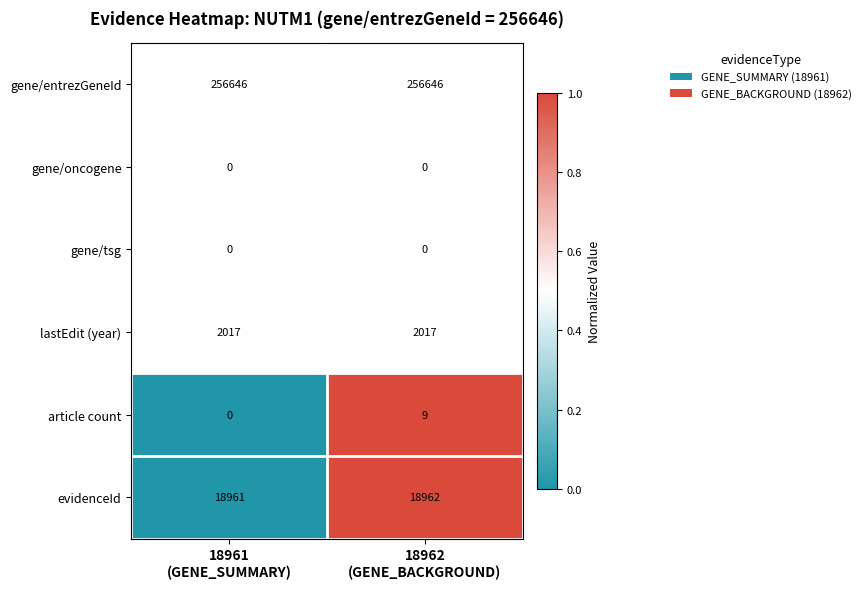

What is the total value across all series at 18962
(GENE_BACKGROUND)?

277634